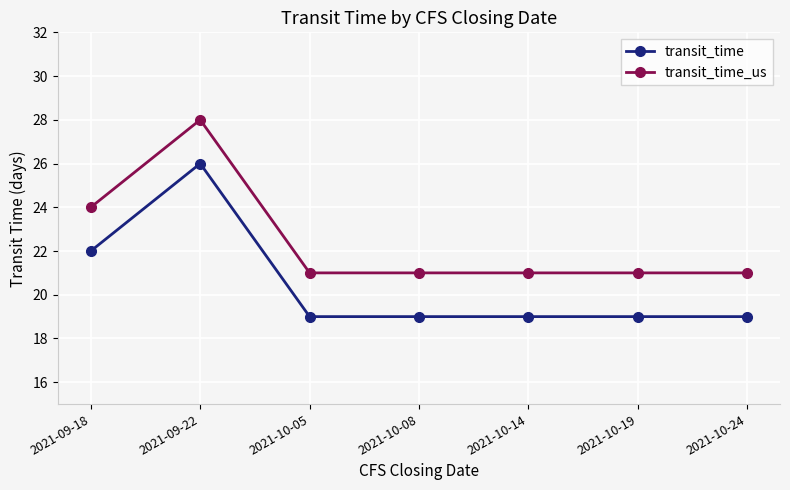

What are all the series names shown in the legend?

transit_time, transit_time_us